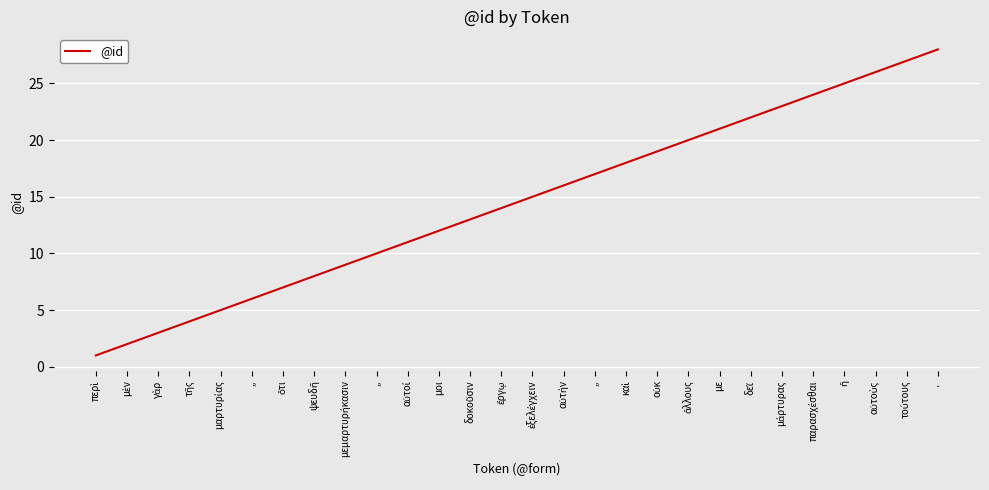

Does the chart have visible grid lines?

Yes